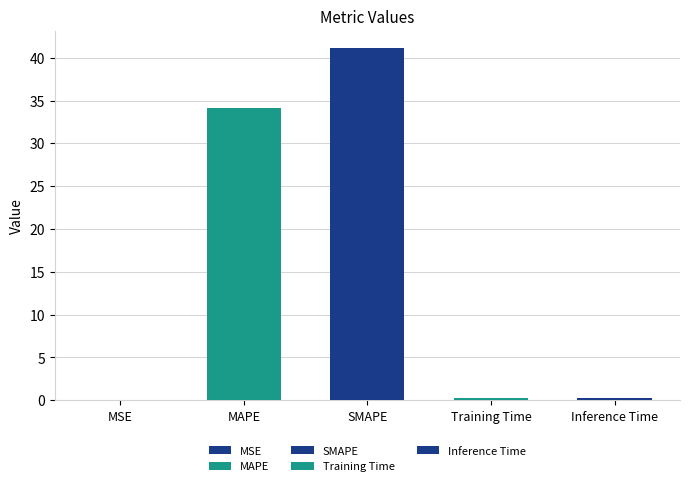

What is the value of the 3rd bar from the left?

41.1